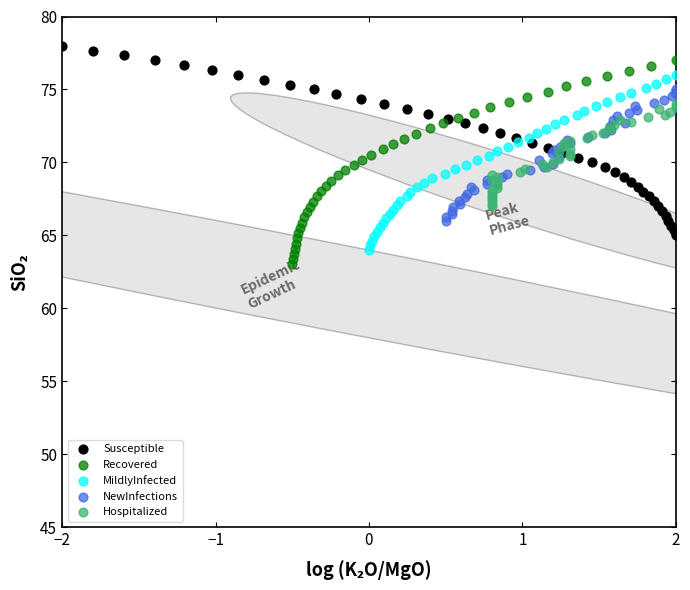

Which series reaches the maximum Y coordinate?

Susceptible